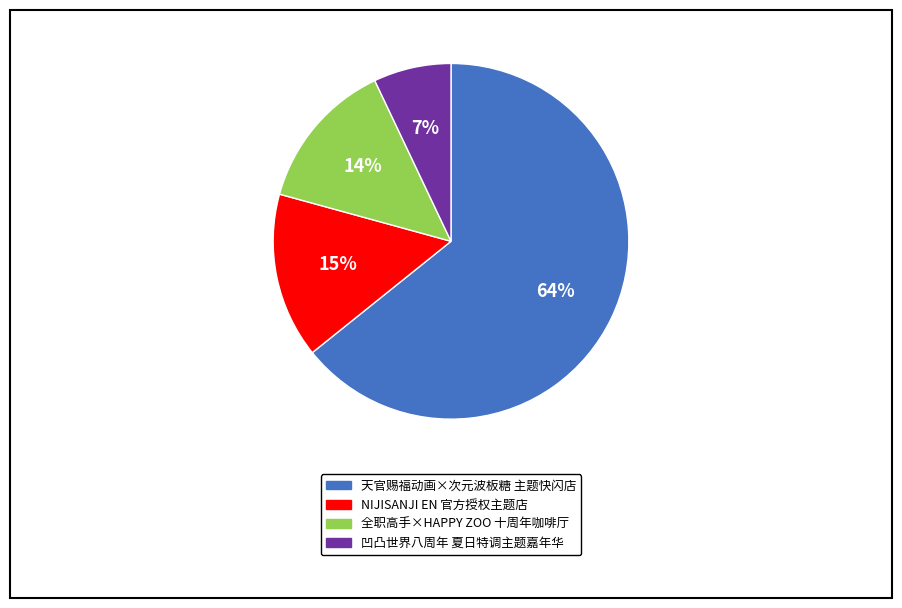

To the nearest percent, what is the average slice percentage?

25%